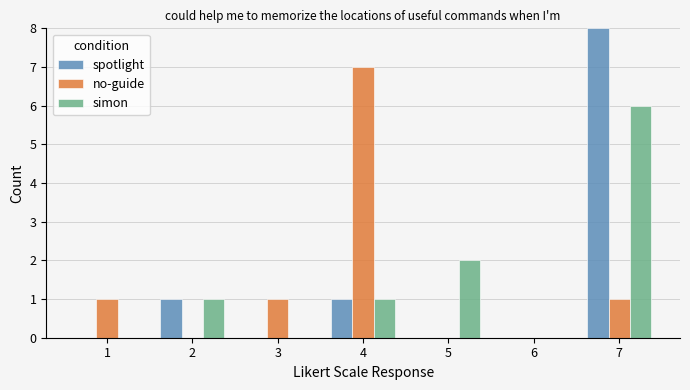

How many distinct data groups are displayed?

3